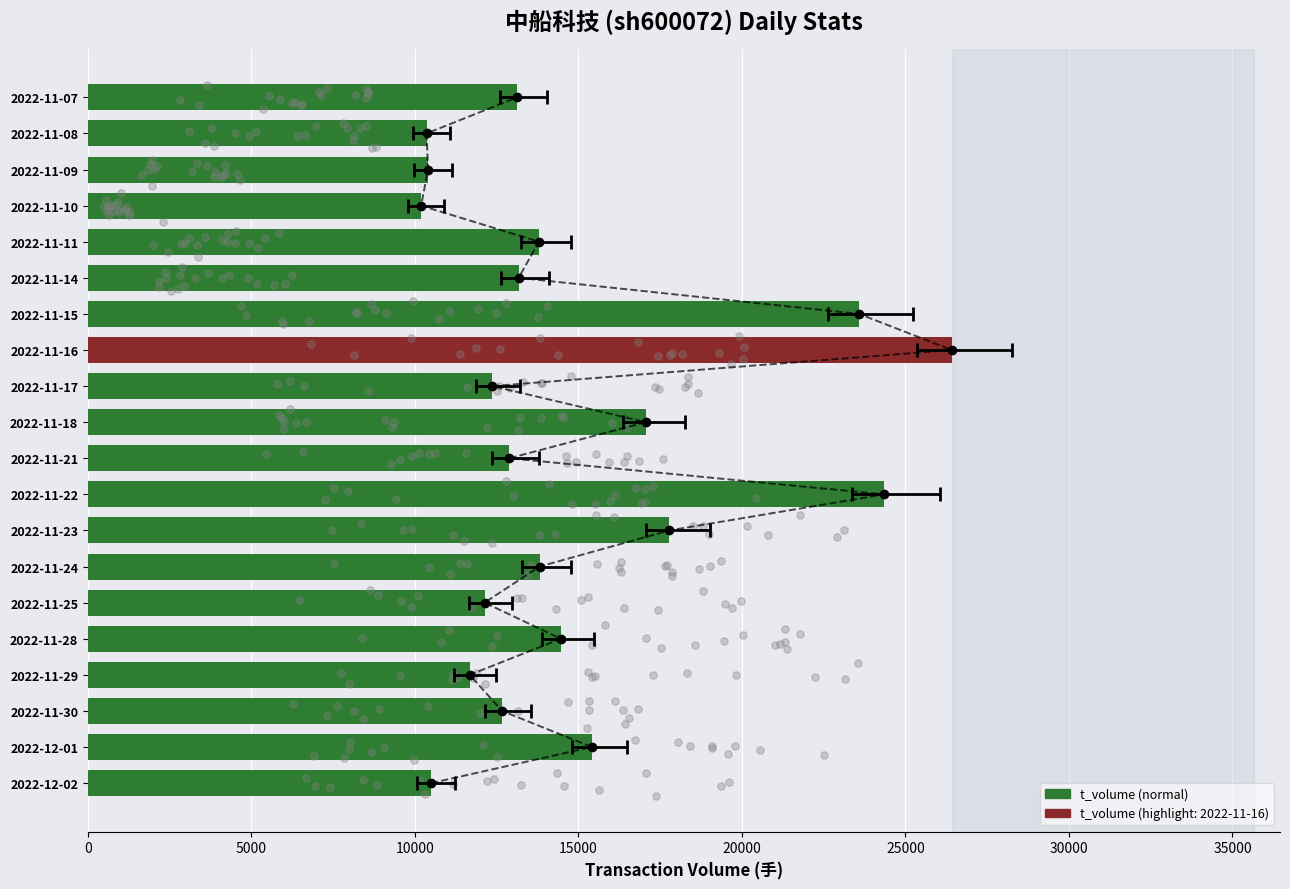

What is the change in value from 2022-12-02 to 2022-11-23?

+7282